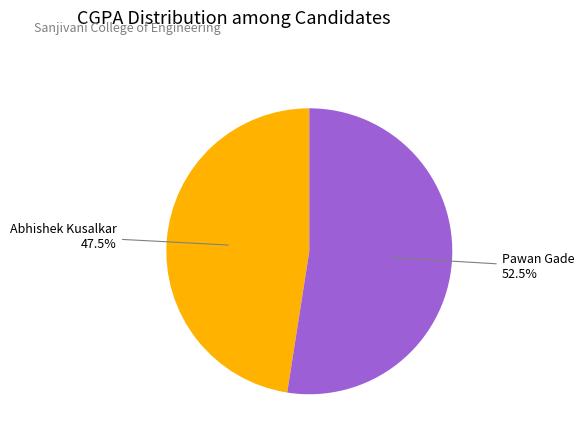

Is there a majority slice in this chart?

Yes